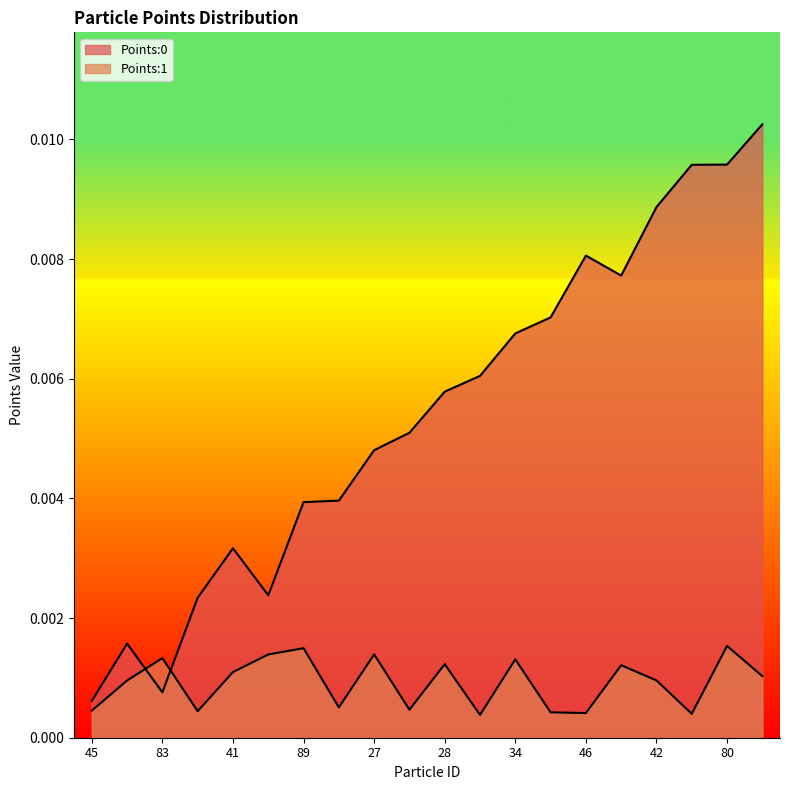

The Points:1 series shows 0.0 at 45. True or false?

False